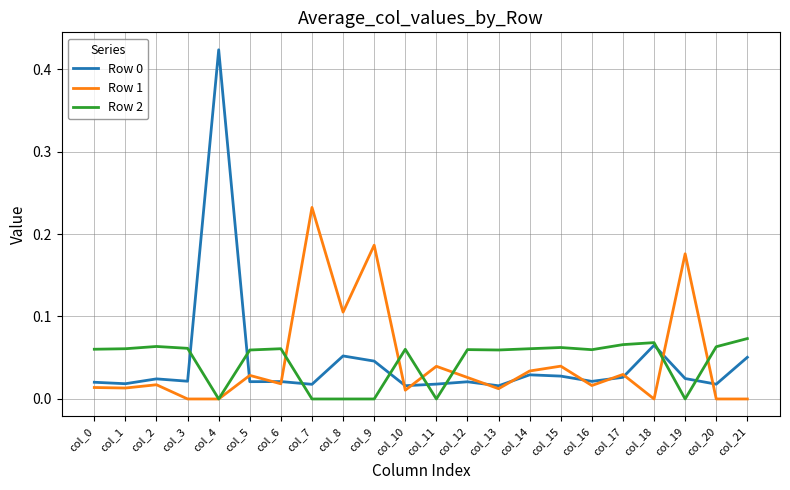

At which label does Row 0 reach its peak?

col_4